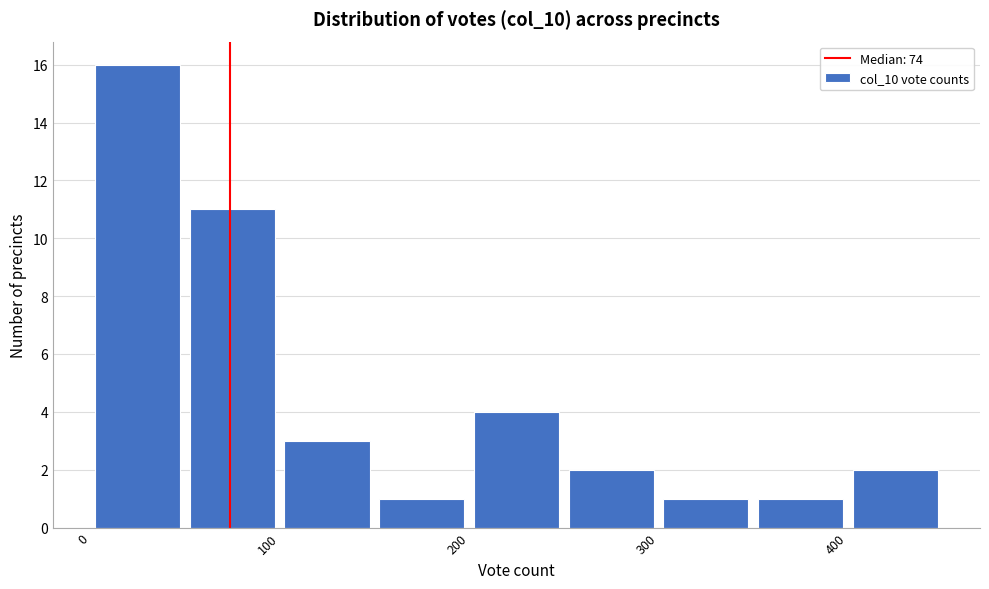

Which range on the x-axis has the tallest bar?

0 to 50